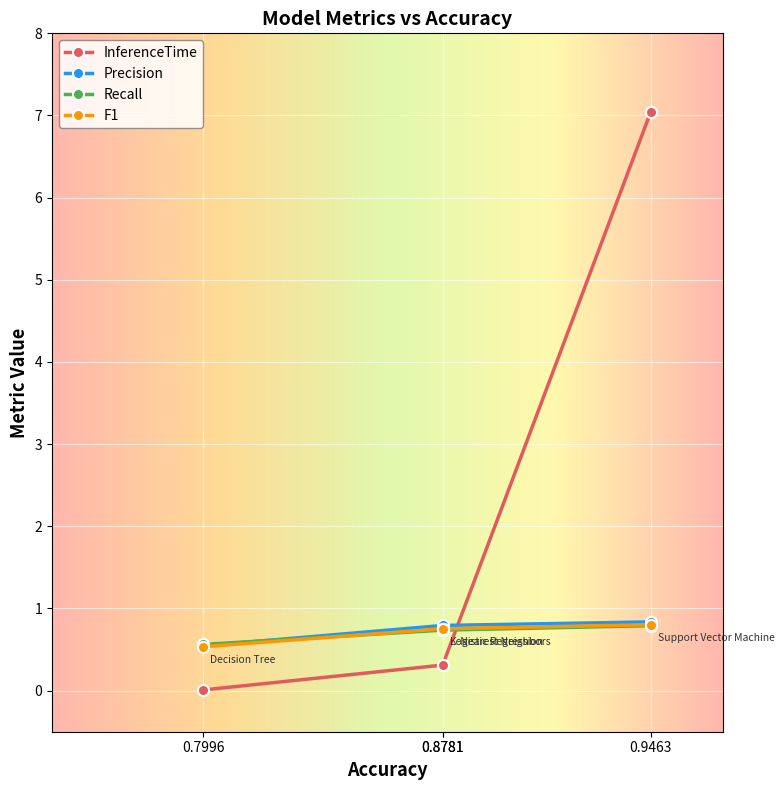

Reading left to right, what are all the values shown in this chart?

InferenceTime: 0.7996=0.0	0.8781=0.3	0.8781=0.3	0.9463=7.0
Precision: 0.7996=0.5	0.8781=0.8	0.8781=0.8	0.9463=0.8
Recall: 0.7996=0.6	0.8781=0.7	0.8781=0.7	0.9463=0.8
F1: 0.7996=0.5	0.8781=0.8	0.8781=0.8	0.9463=0.8